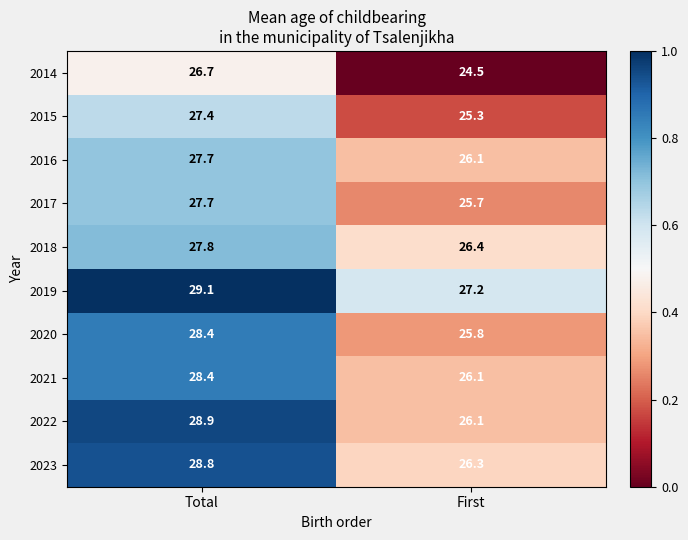

What is the total value across all series at Total?

280.9